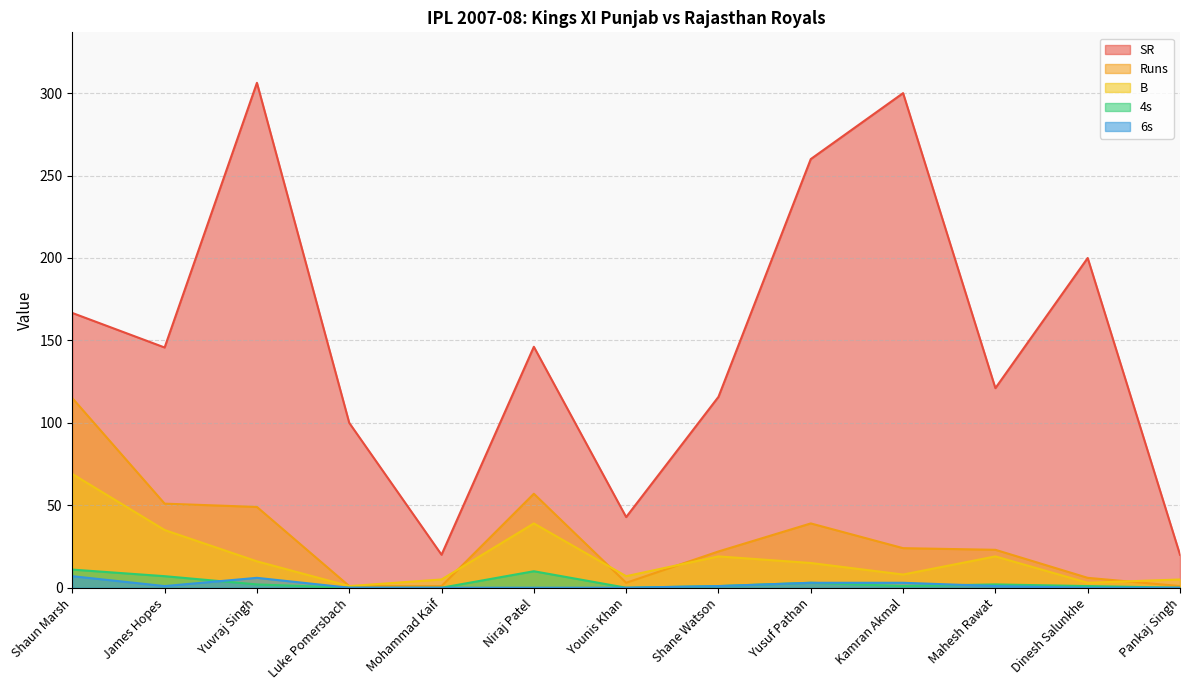

The B series shows 6.4 at Yuvraj Singh. True or false?

False